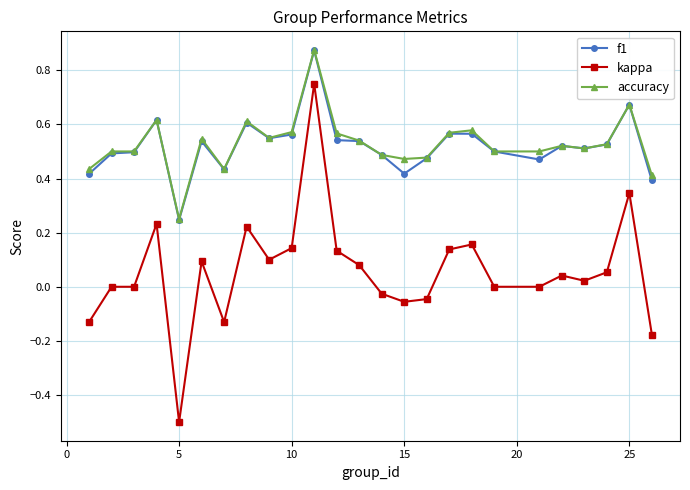

What is the minimum value shown in the chart?

-0.5